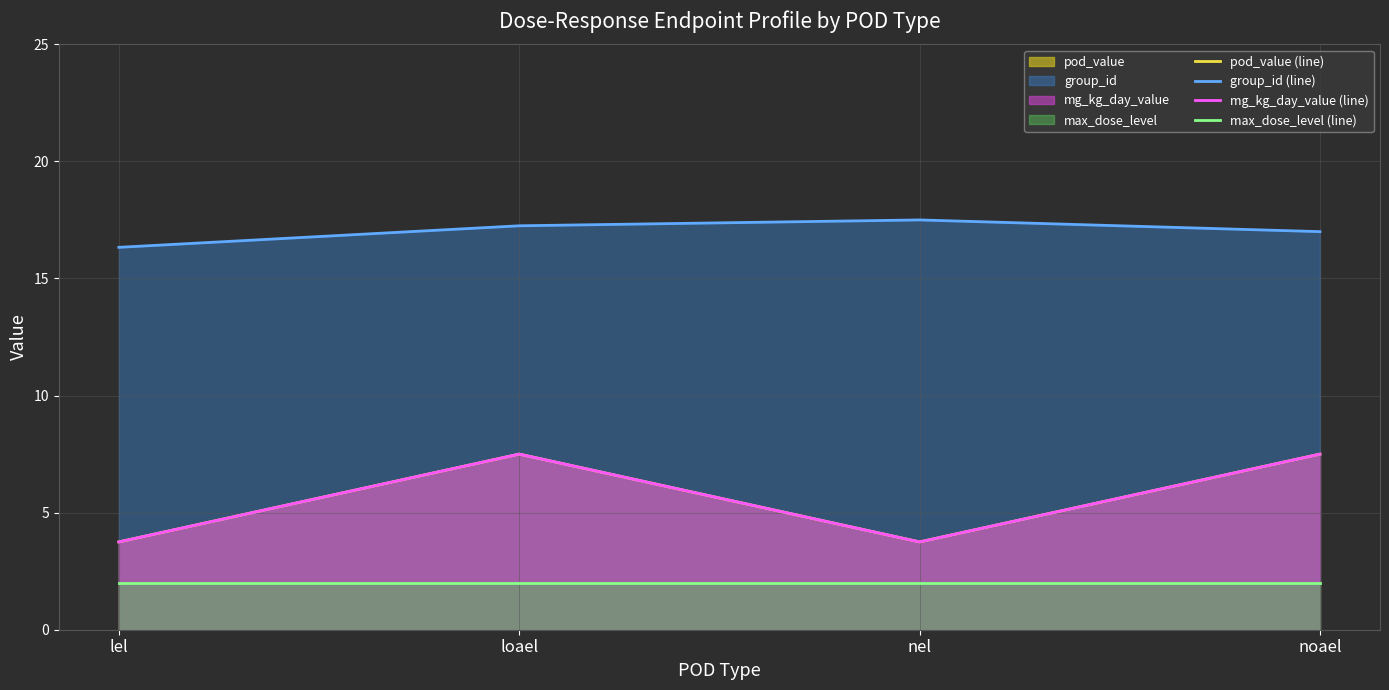

True or false: group_id (line) and pod_value (line) cross at least once.

False